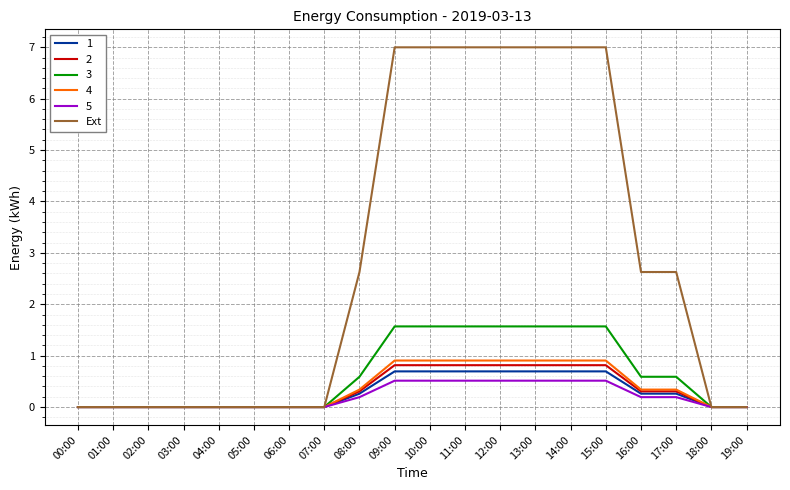

What position from the right is 03:00?

17